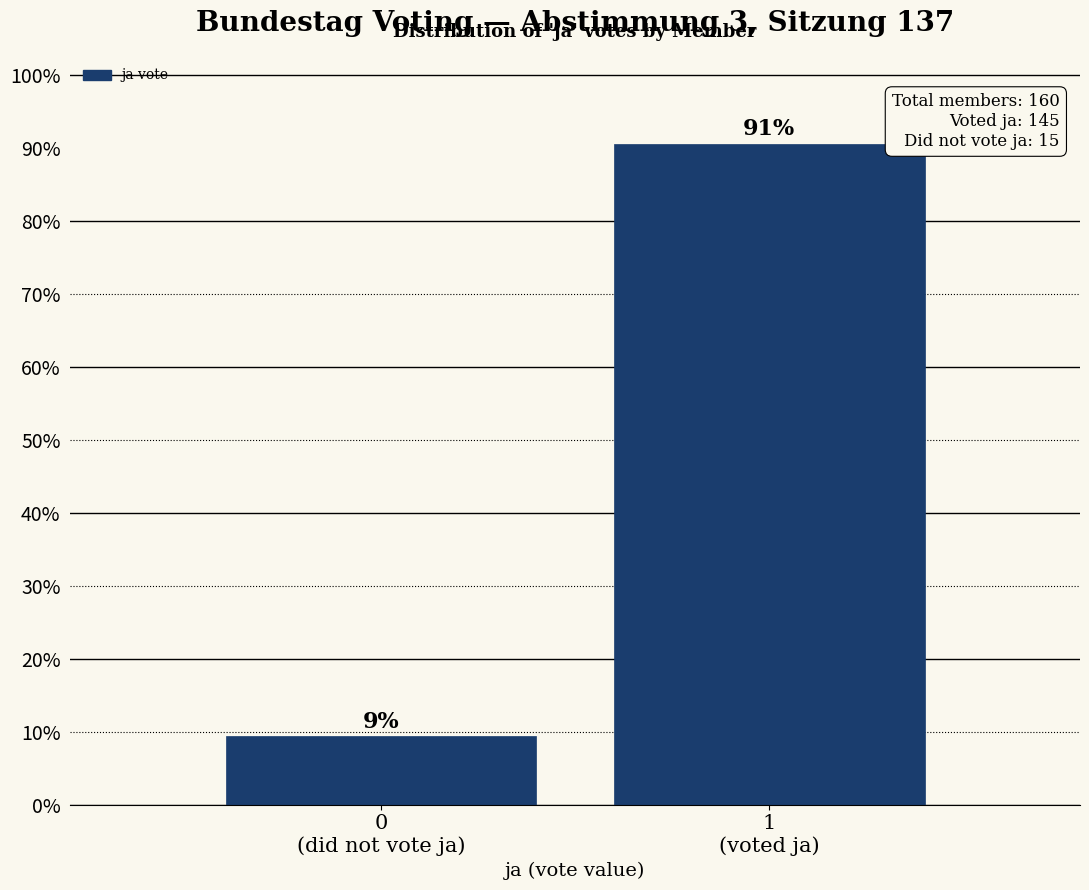

Does the chart contain any negative values?

No